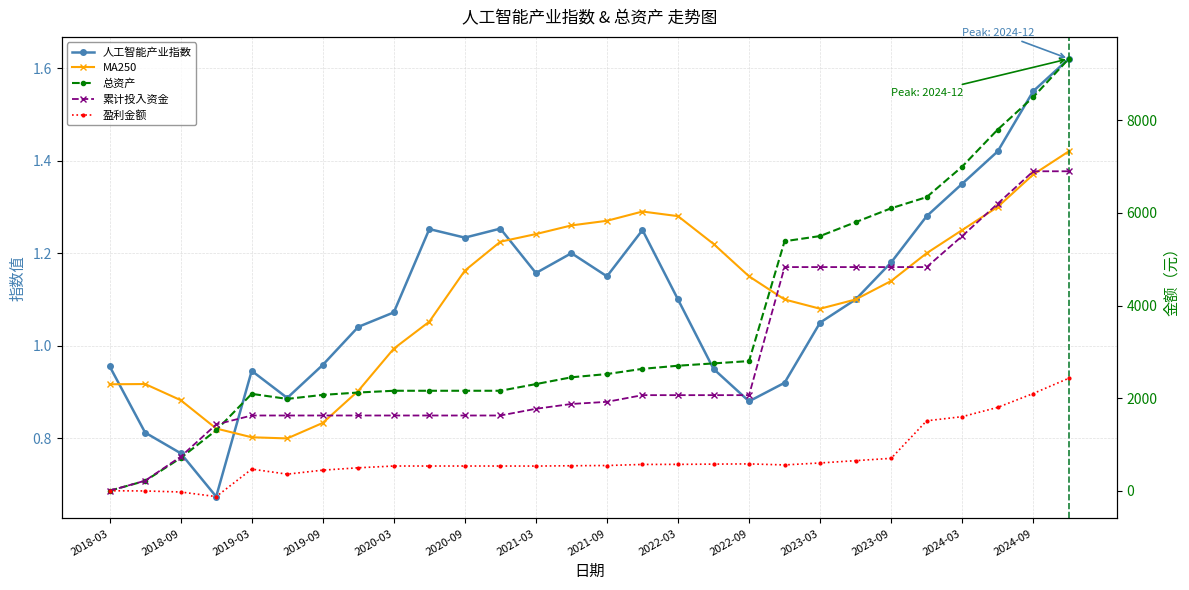

The value of 盈利金额 at 2018-03 is 0.0. True or false?

True